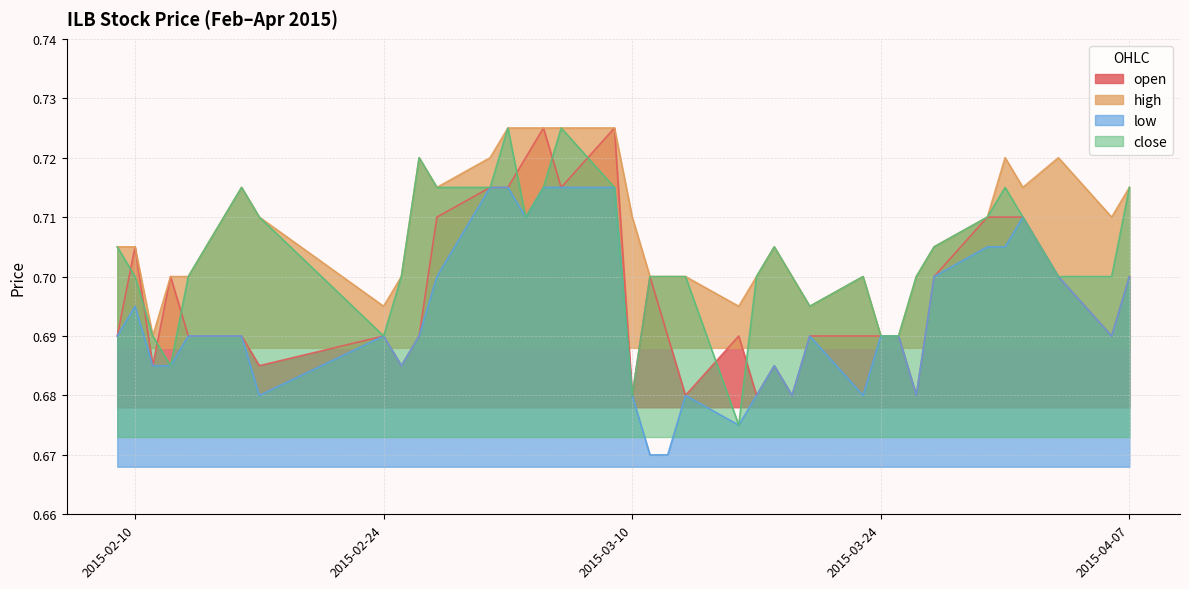

Is it true that low equals 0.7 at 2015-03-04?

True